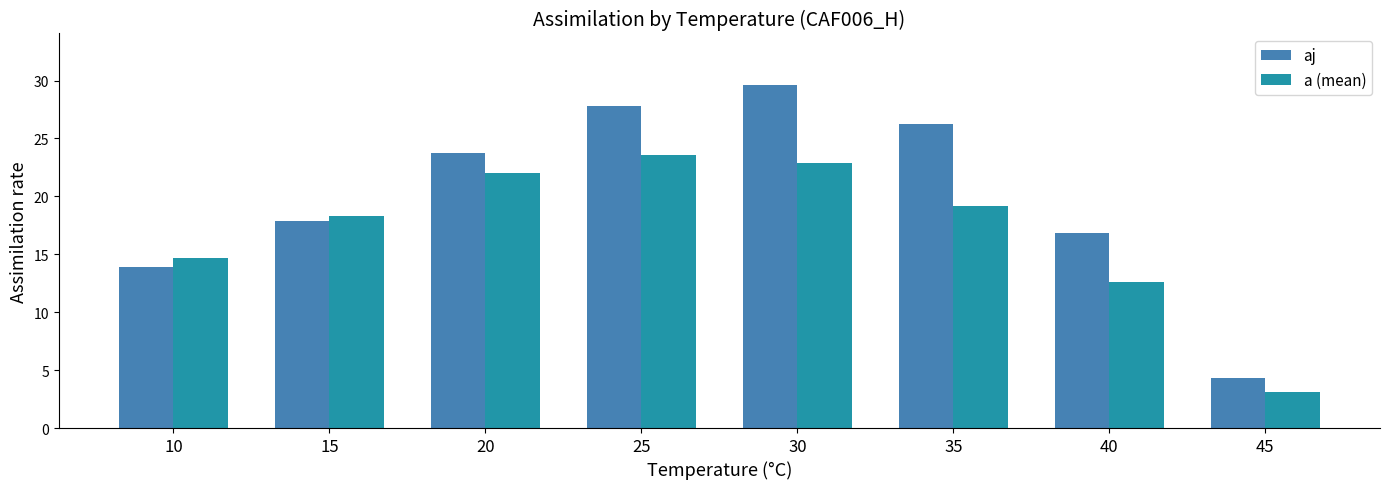

How many data points does each series have?

8